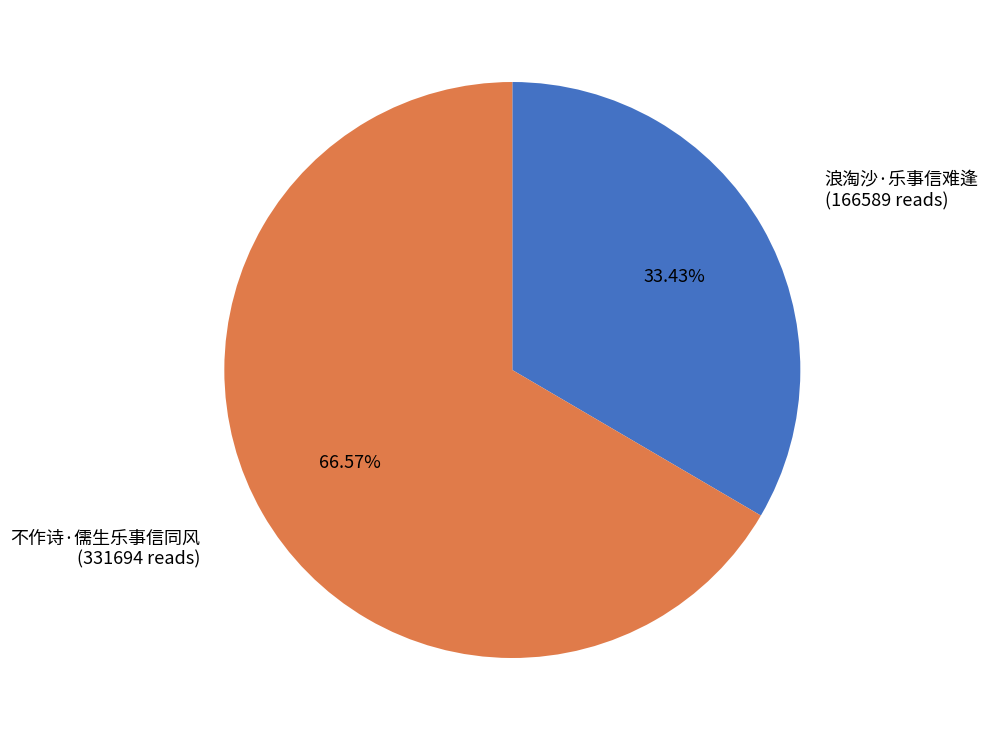

Is there a majority slice in this chart?

Yes